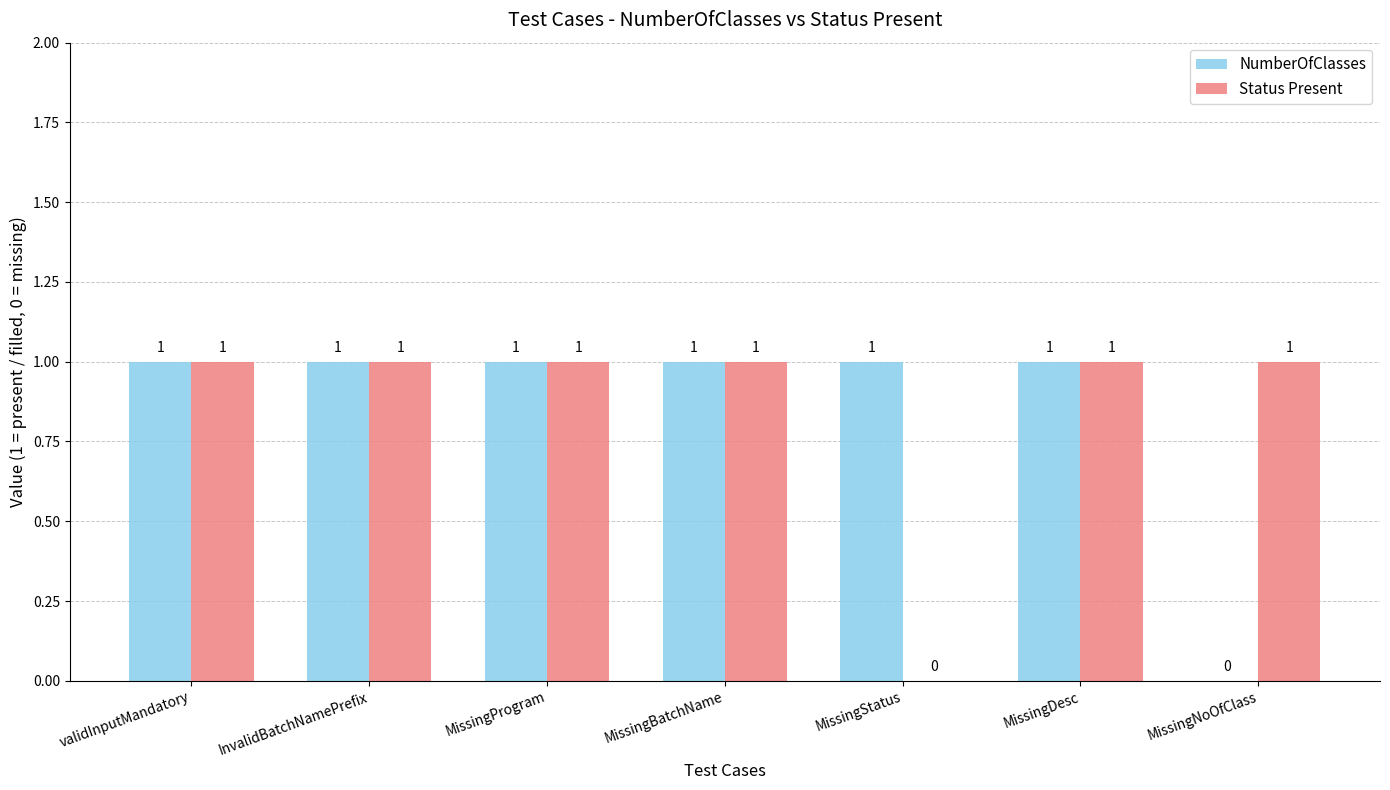

The NumberOfClasses series shows 0 at InvalidBatchNamePrefix. True or false?

False